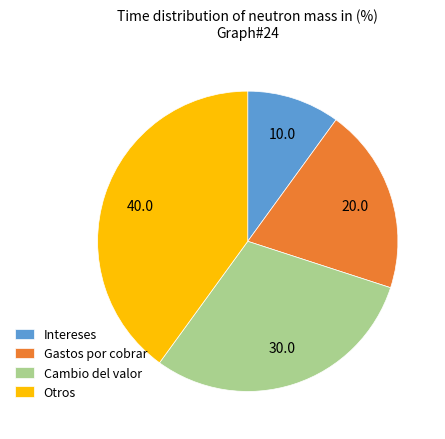

Which category has the smallest portion of the pie?

Intereses